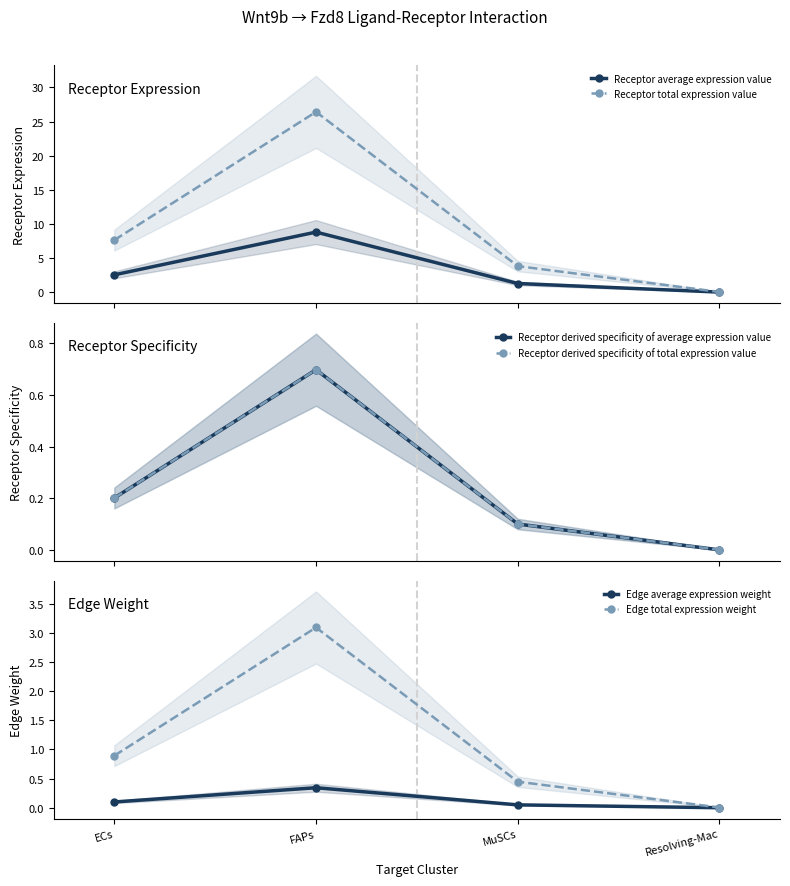

What are all the series names shown in the legend?

Receptor average expression value, Receptor total expression value, Receptor derived specificity of average expression value, Receptor derived specificity of total expression value, Edge average expression weight, Edge total expression weight